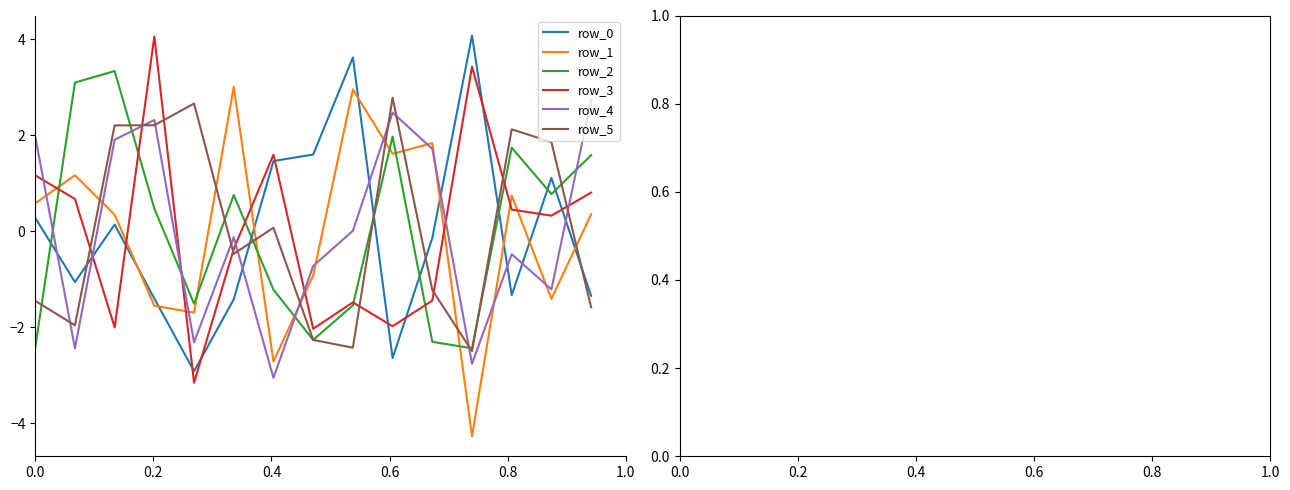

What is the greatest value displayed?

4.1